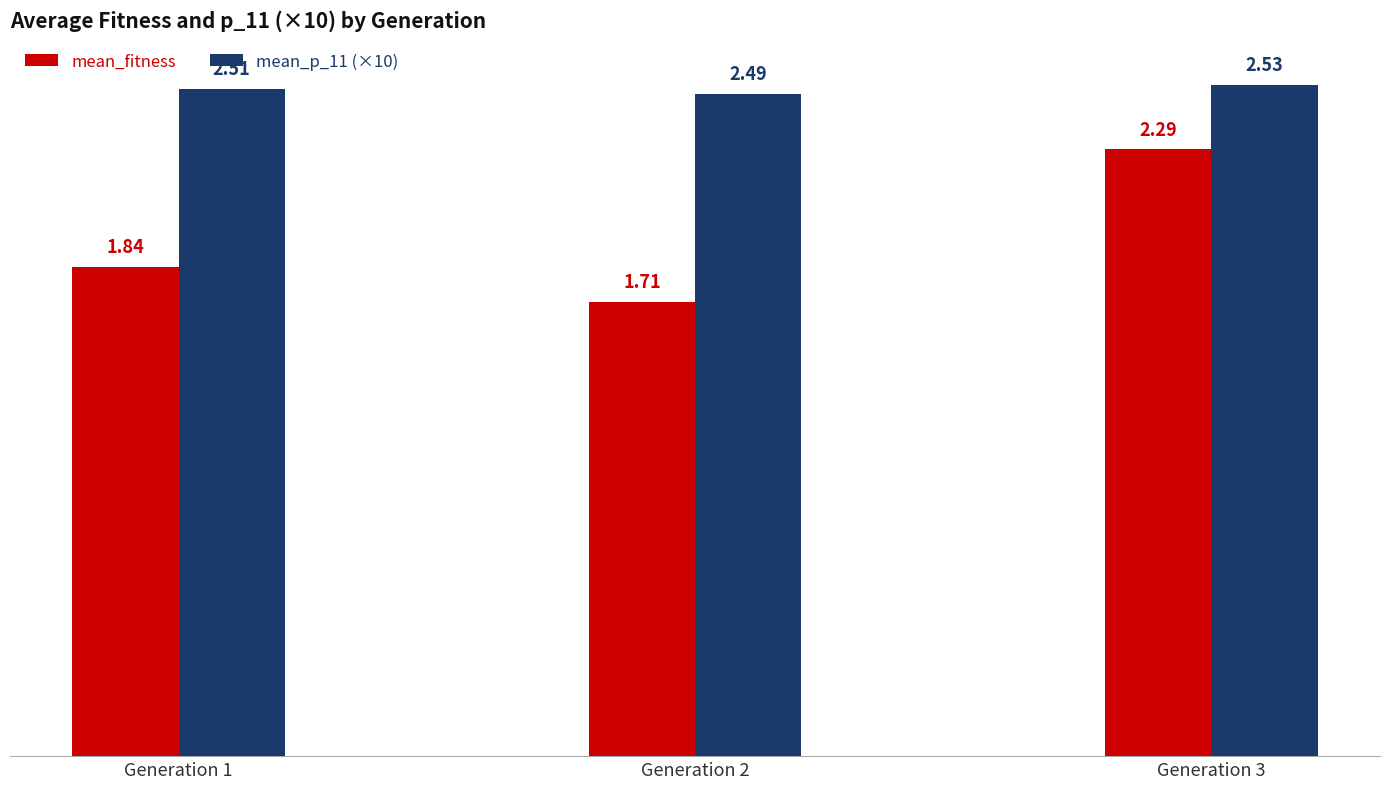

How many distinct data groups are displayed?

2